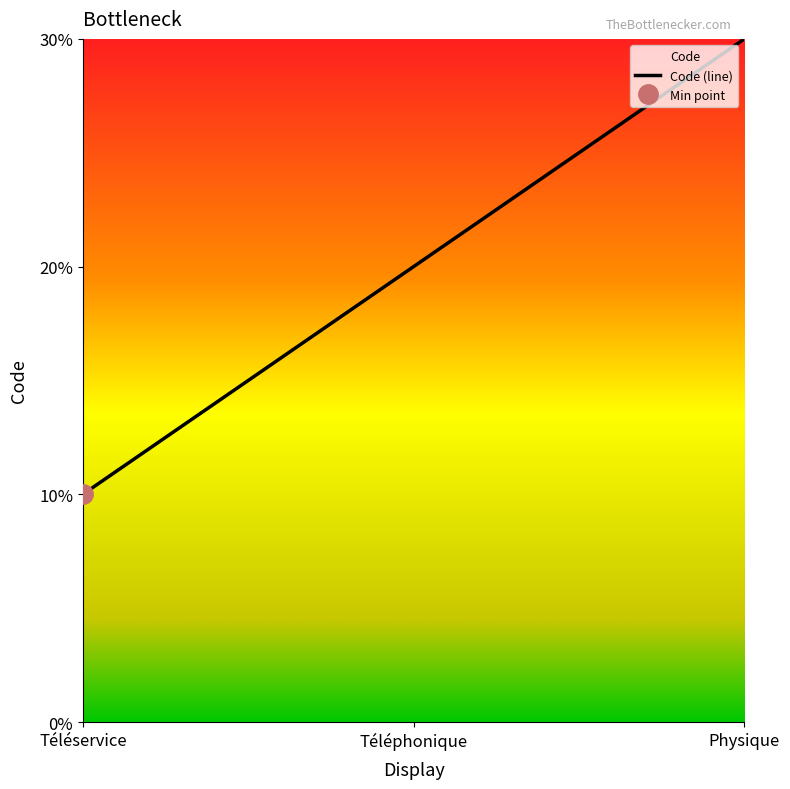

Rank the categories by value from lowest to highest.

Téléservice, Téléphonique, Physique